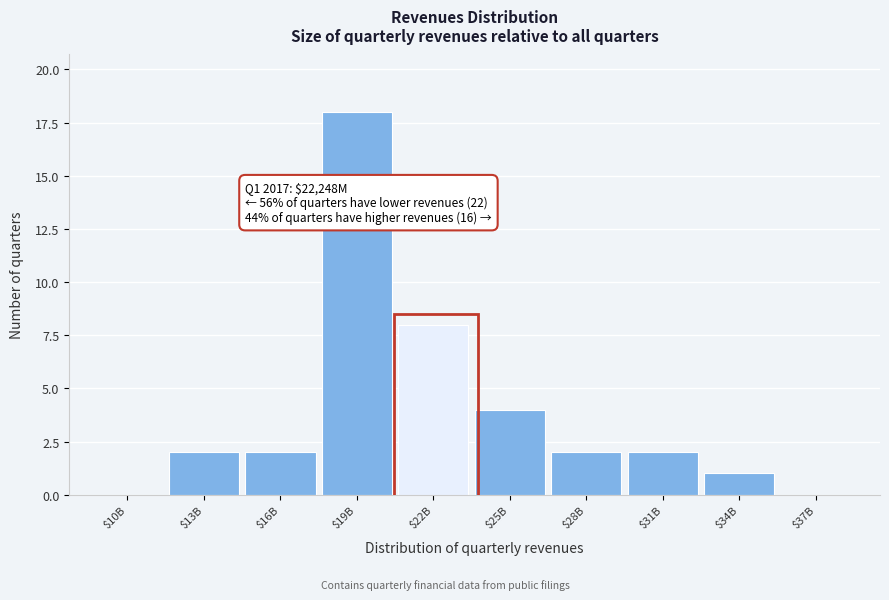

Which label corresponds to the largest value in the chart?

$19B